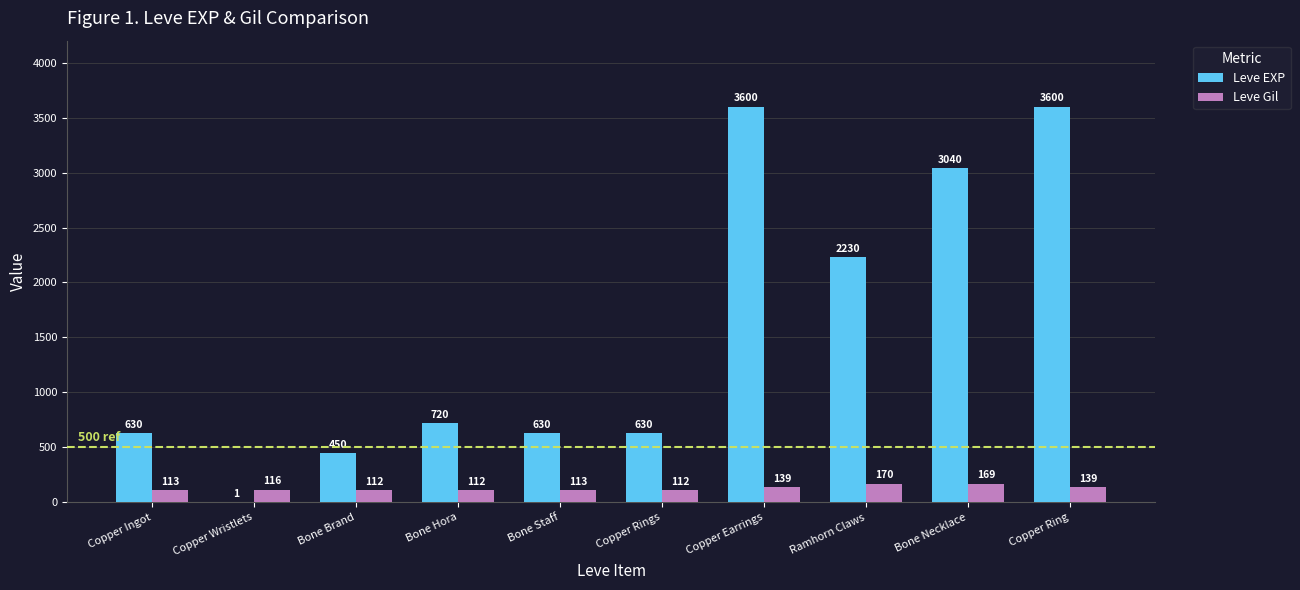

What is the sum of all Leve EXP values?

15531